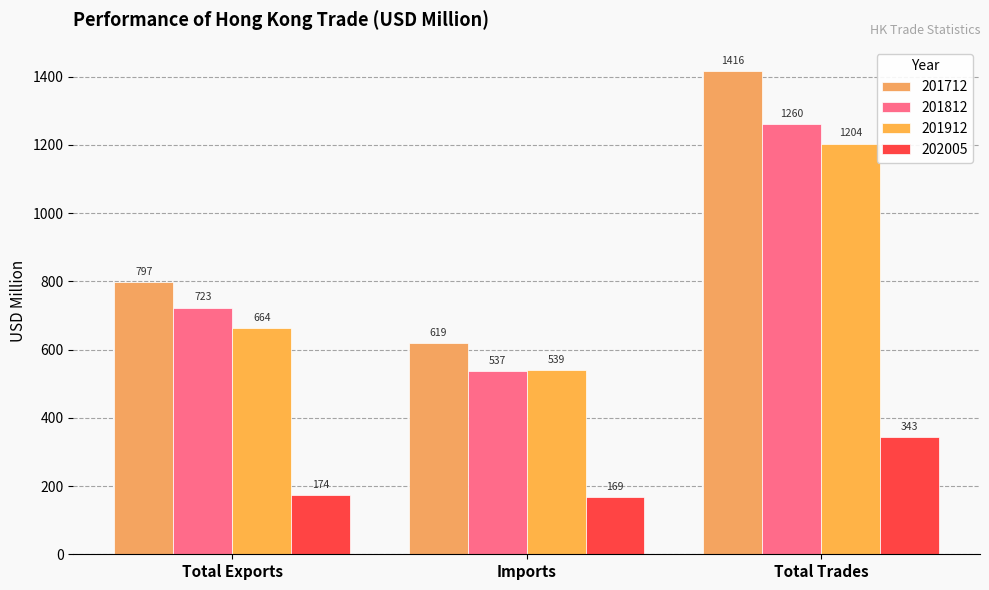

What position from the right is Total Exports?

3